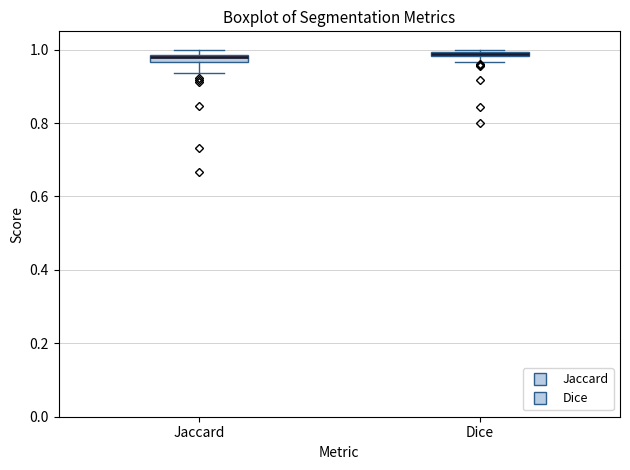

Where is the upper edge of the box for Jaccard on the y-axis? The values are not printed on the chart, so give them approximately, as read against the axis.

0.98